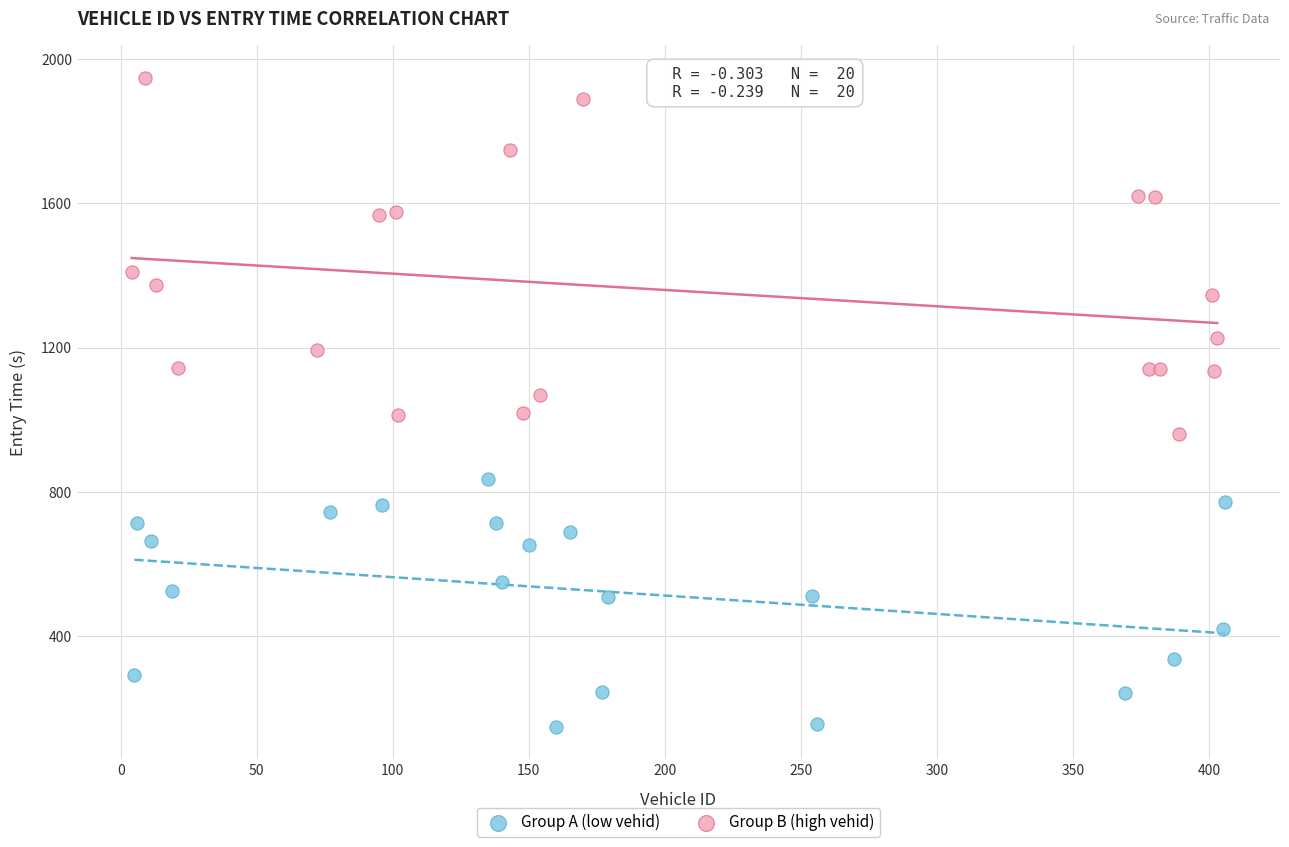

Which series has the widest spread of Y values?

Group B (high vehid)